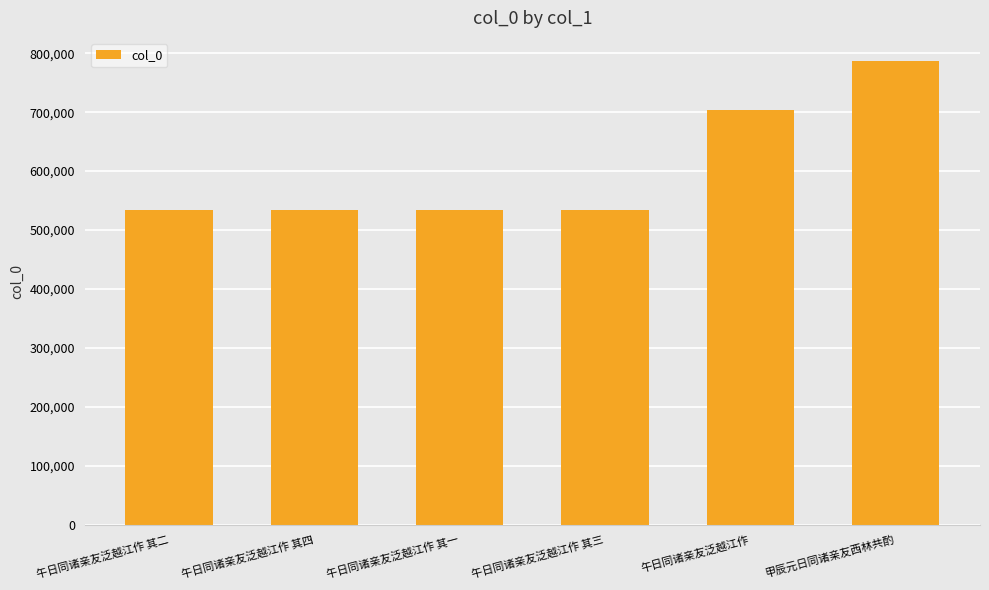

Between 午日同诸亲友泛越江作 and 午日同诸亲友泛越江作 其四, which is larger?

午日同诸亲友泛越江作